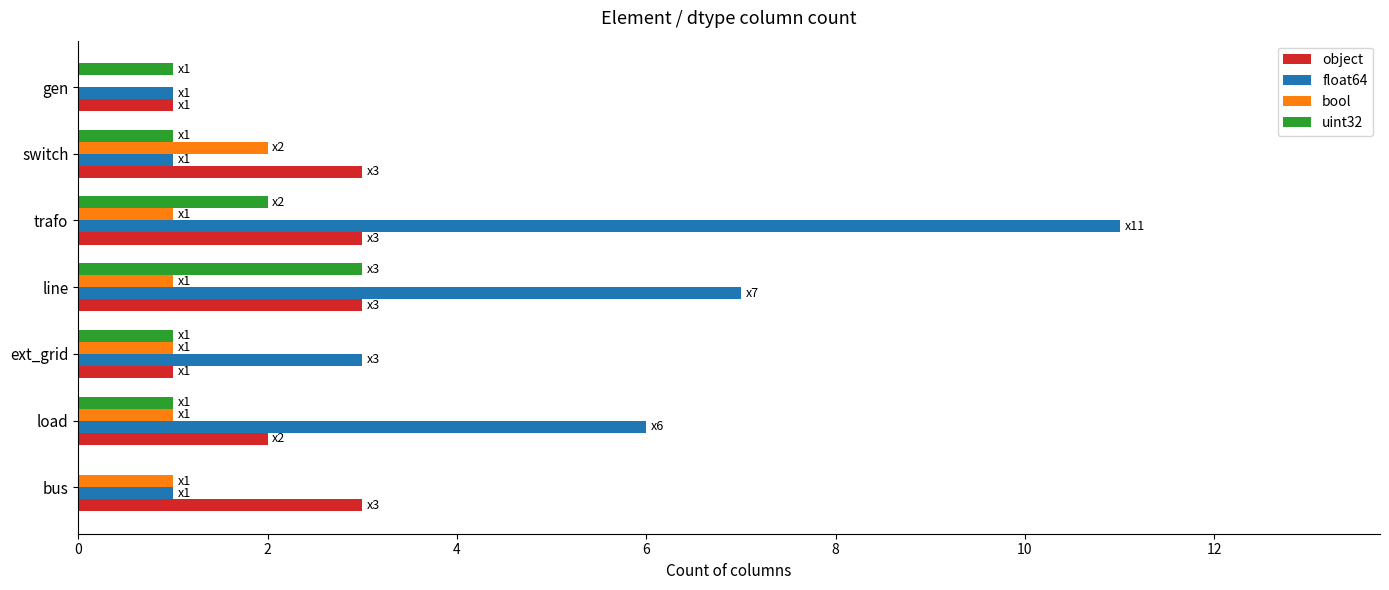

What is the greatest value displayed?

11